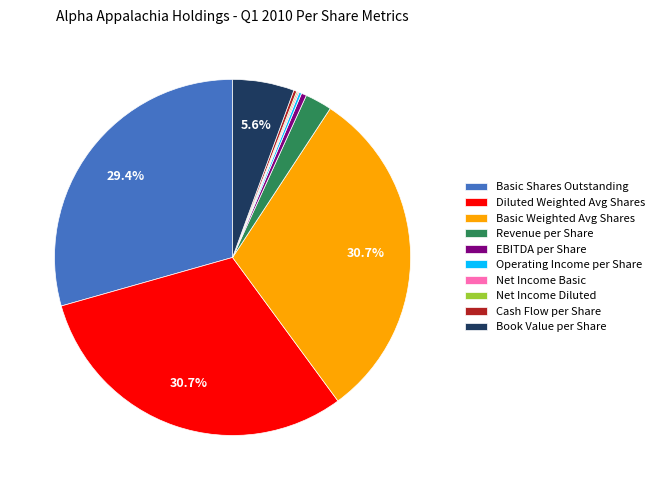

Between Basic Shares Outstanding and Basic Weighted Avg Shares, which is larger?

Basic Weighted Avg Shares